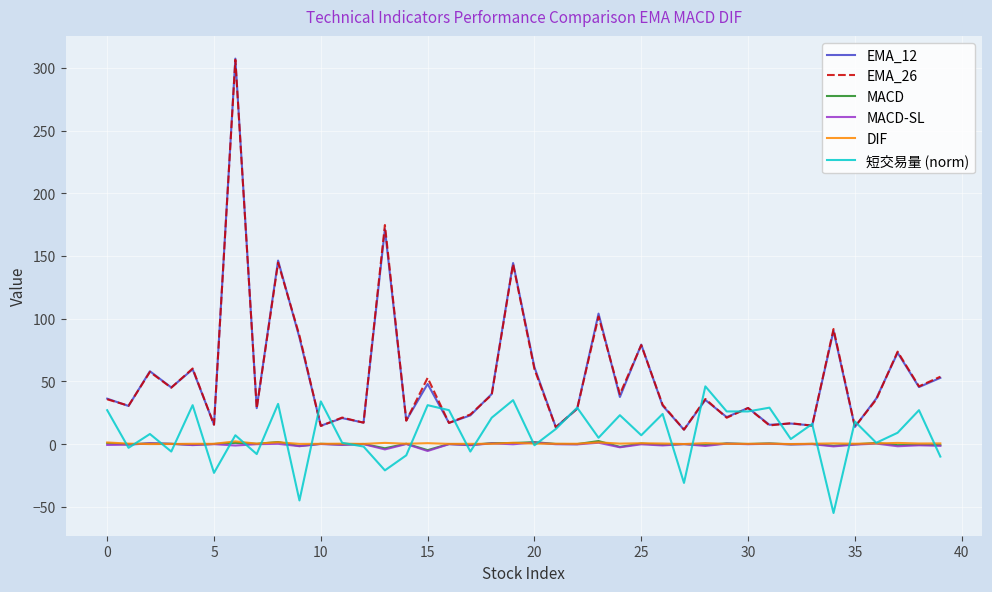

What is the smallest value displayed?

-55.0